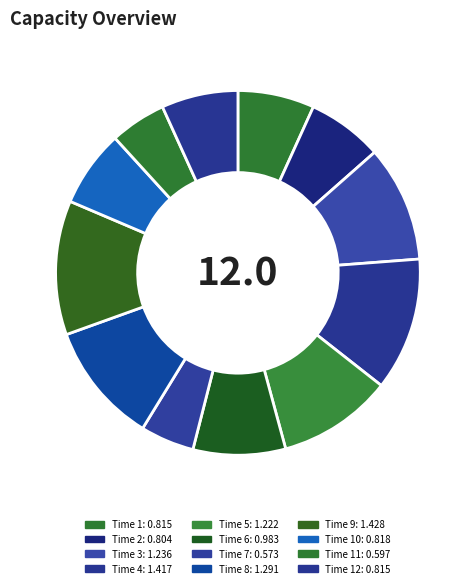

How many segments does this pie chart have?

12